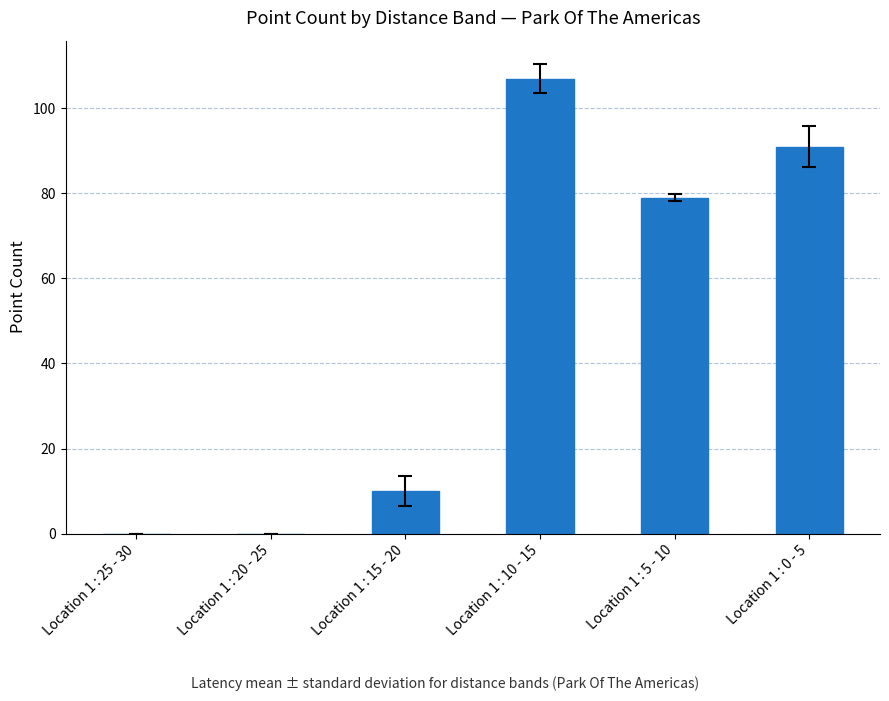

At which label does the data first exceed 79?

Location 1 : 10 - 15